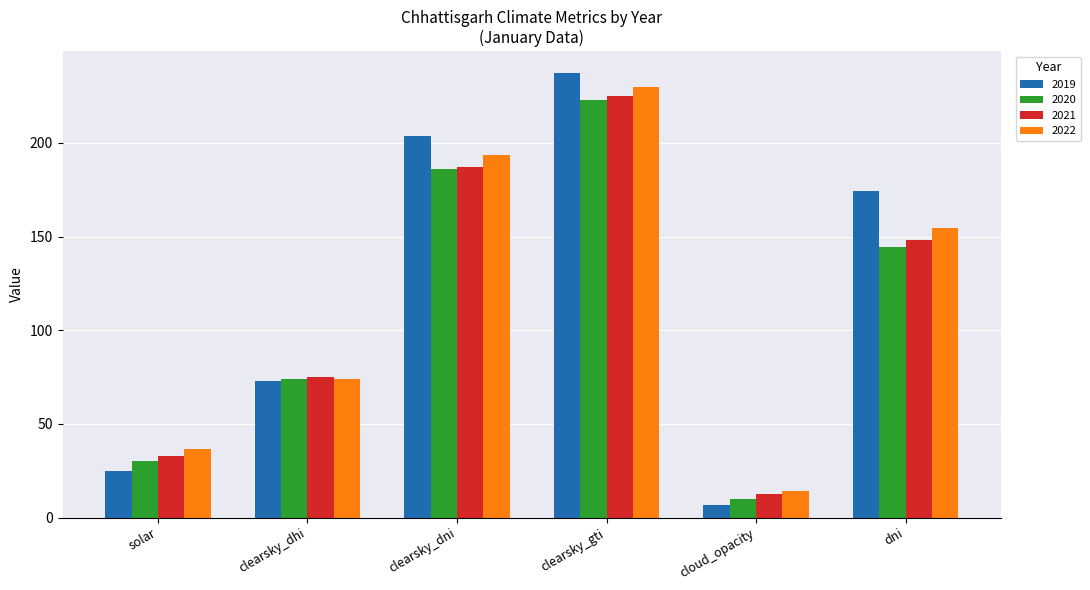

List the labels in order of 2019 value, smallest first.

cloud_opacity, solar, clearsky_dhi, dni, clearsky_dni, clearsky_gti